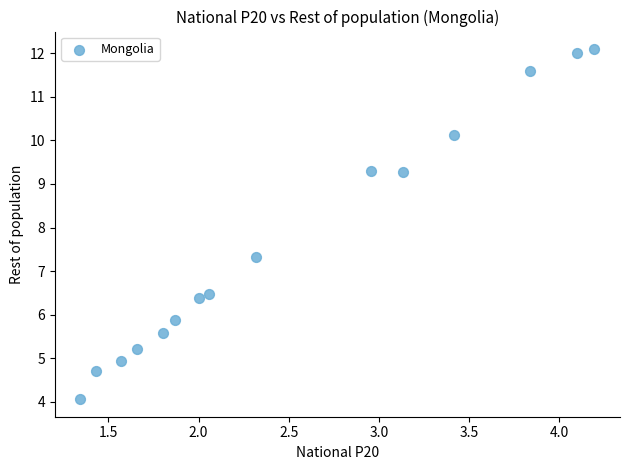

What is the range of Y values (max minus min)?

8.0